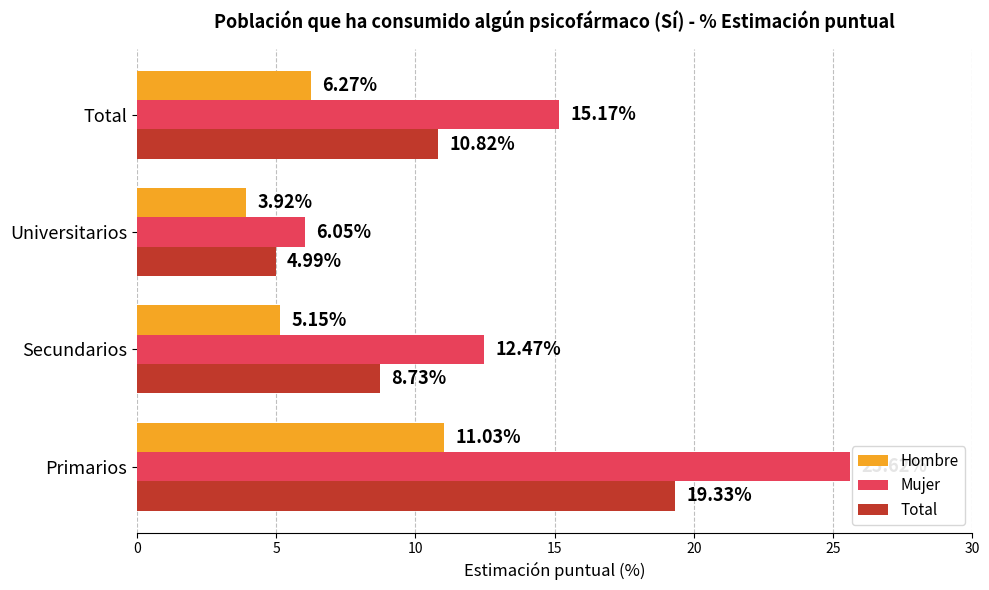

List the labels in order of Mujer value, smallest first.

Universitarios, Secundarios, Total, Primarios